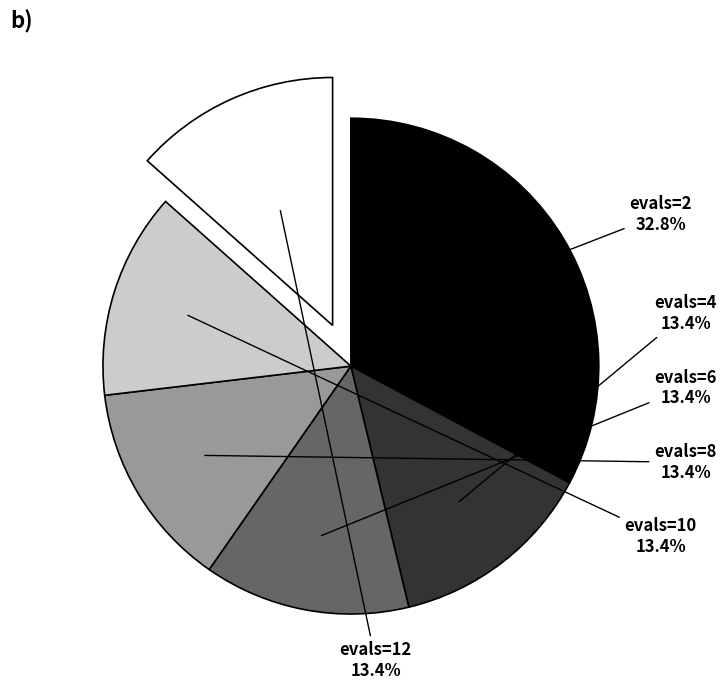

Does evals=4 account for over 50% of the chart?

No